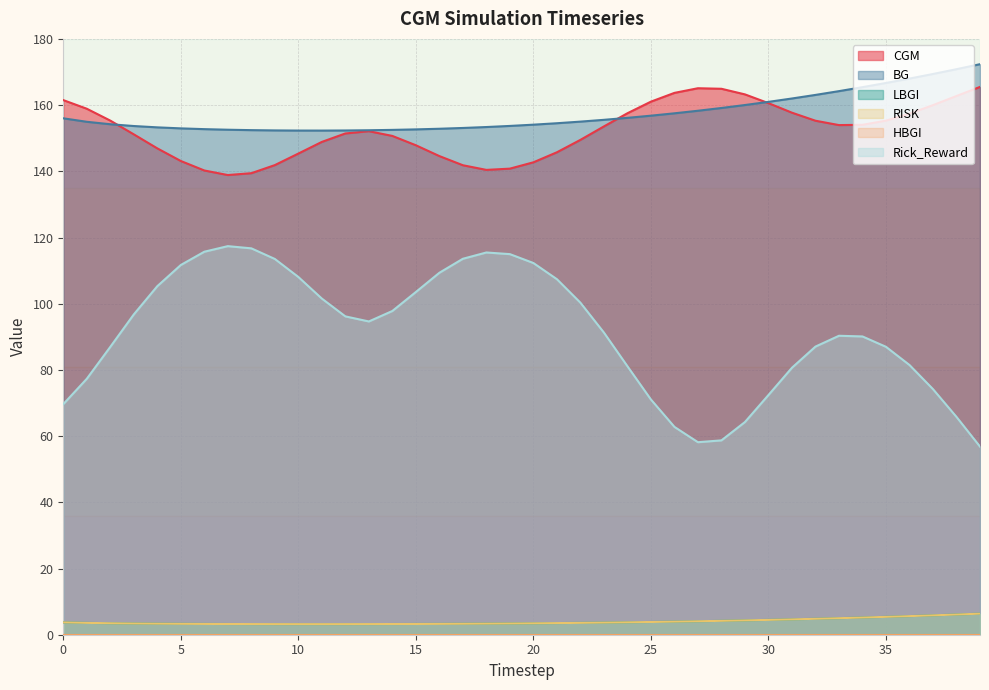

True or false: RISK and LBGI cross at least once.

False